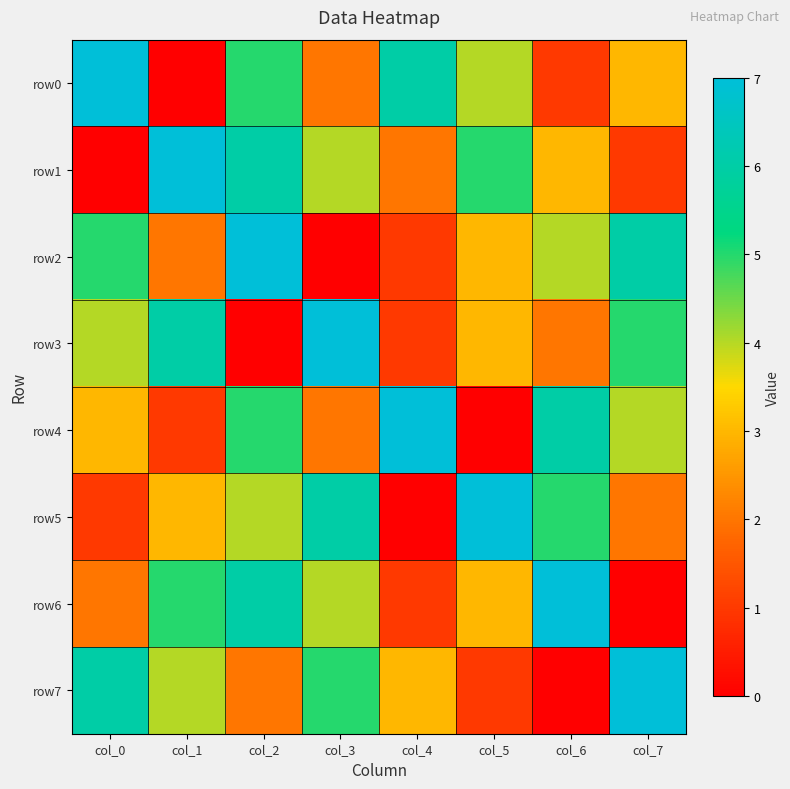

Which series changed the most between col_0 and col_7?

row0